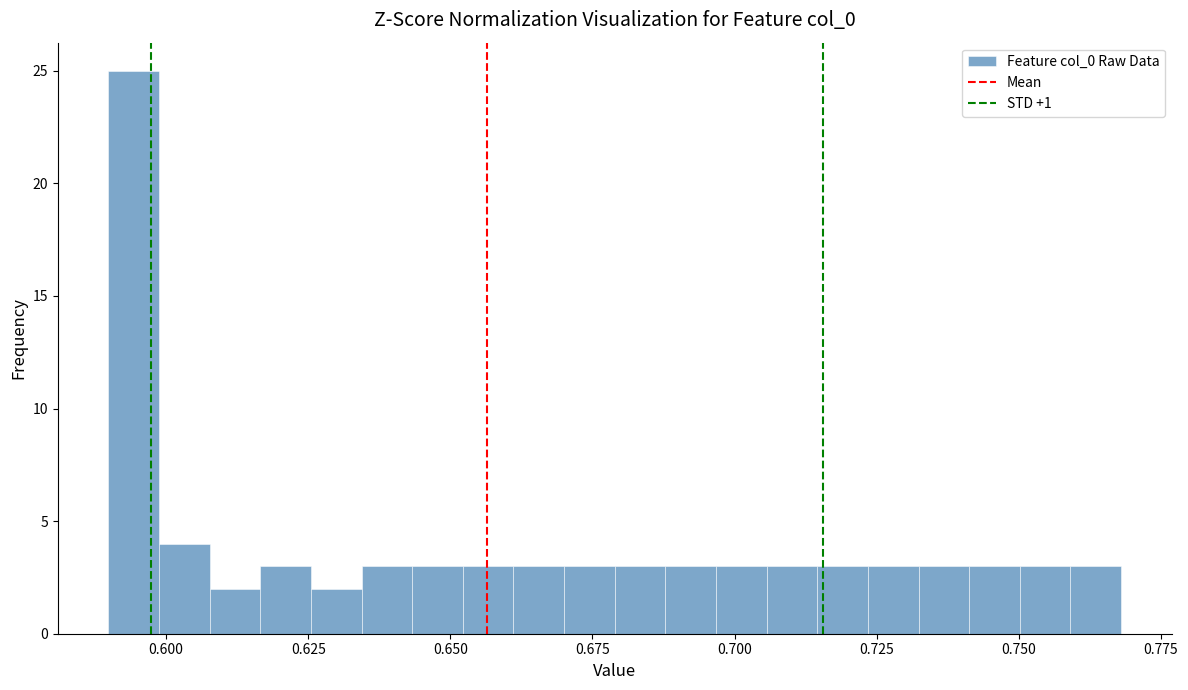

Read against the x-axis, roughly where is the centre of the tallest bar?

0.595